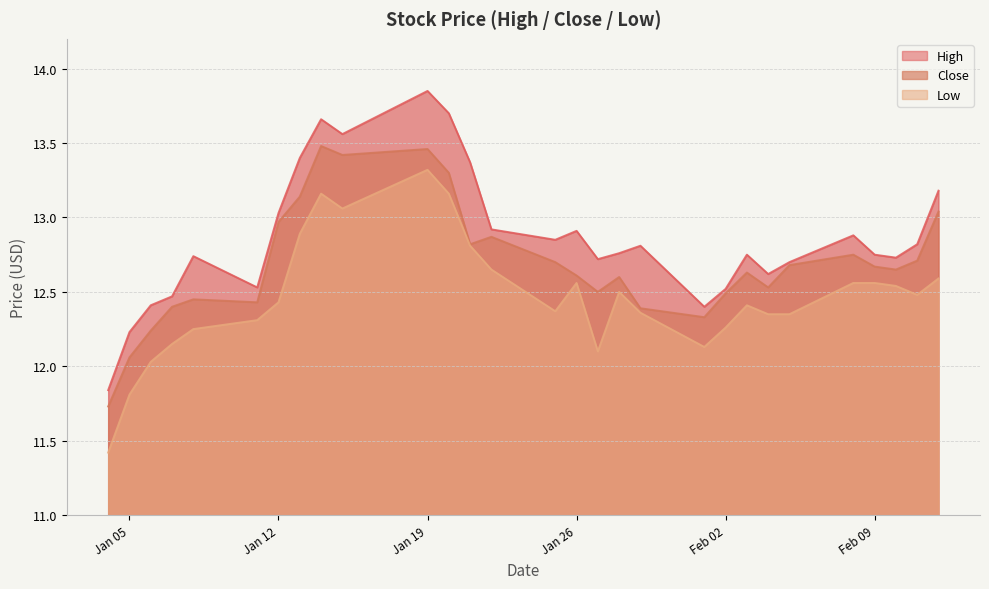

What is the approximate value of Low at 2021-02-01?

12.1